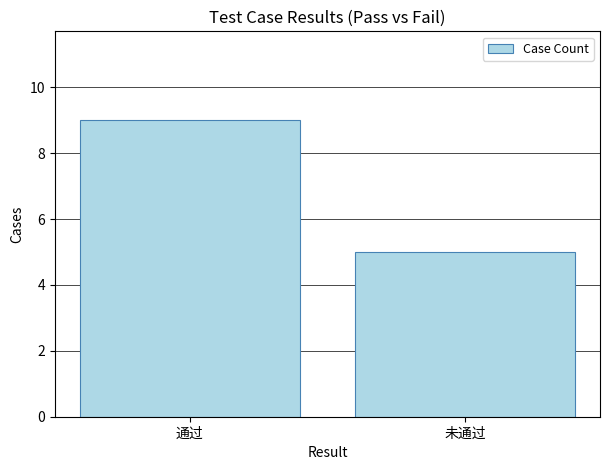

What is the value of the 1st bar from the left?

9